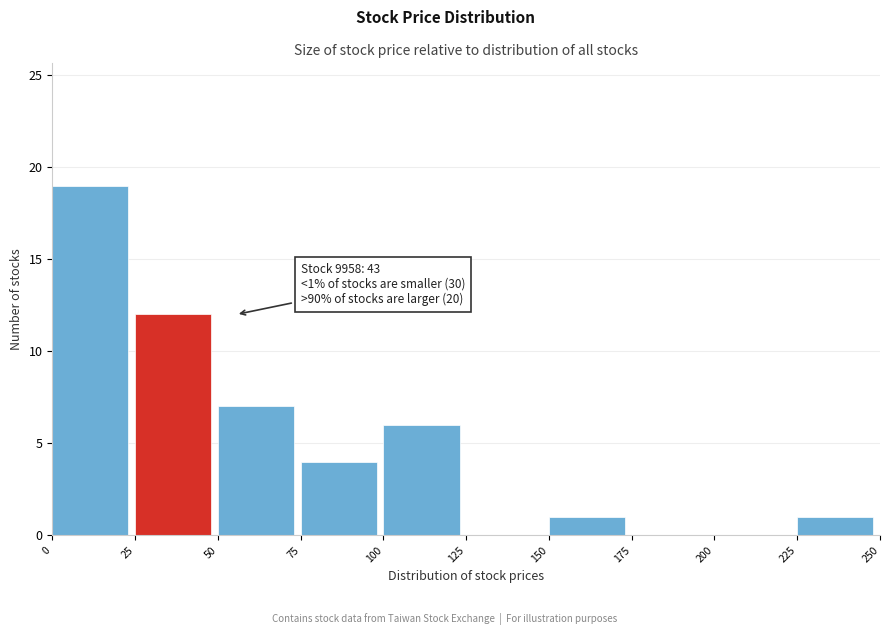

Which range on the x-axis has the tallest bar?

0 to 25